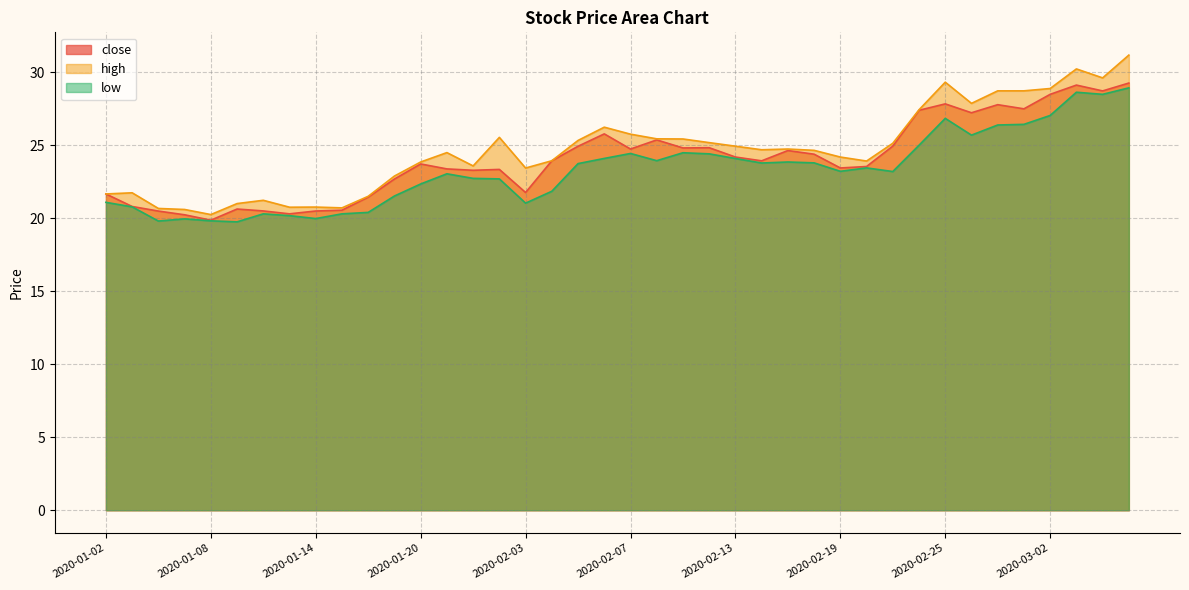

True or false: high and close intersect in this chart.

False